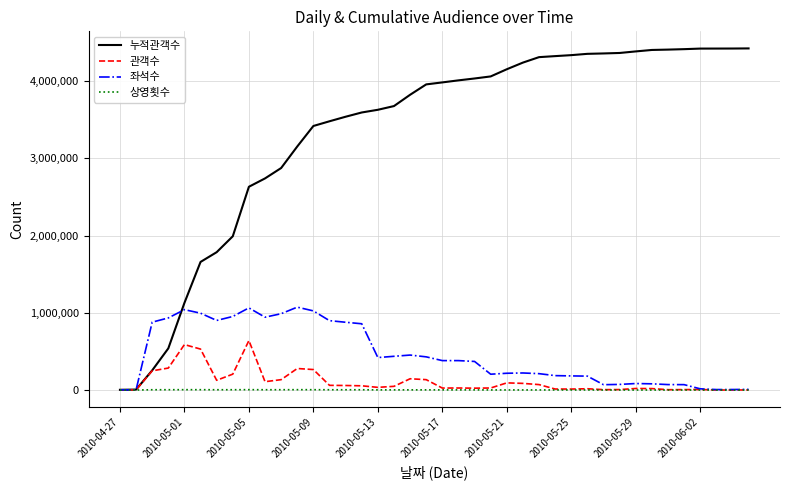

Which series has the largest range (max minus min)?

누적관객수